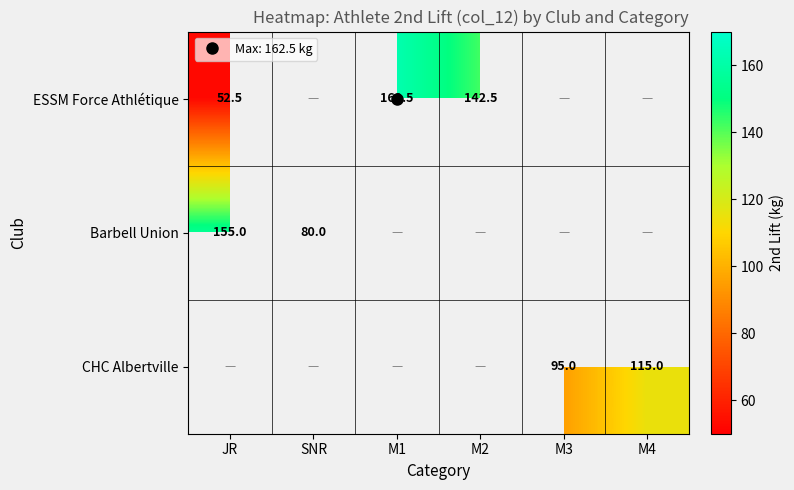

At which label does Barbell Union reach its peak?

JR